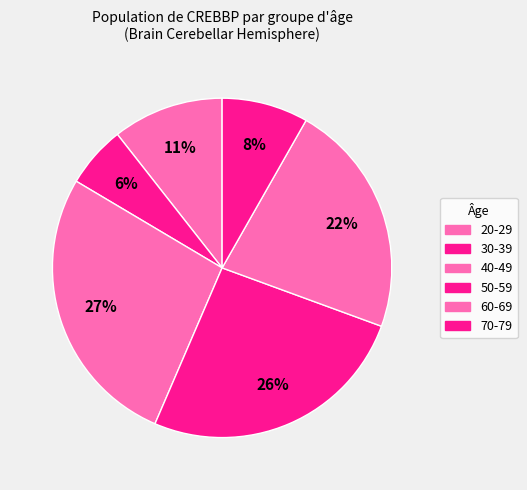

How many segments does this pie chart have?

6